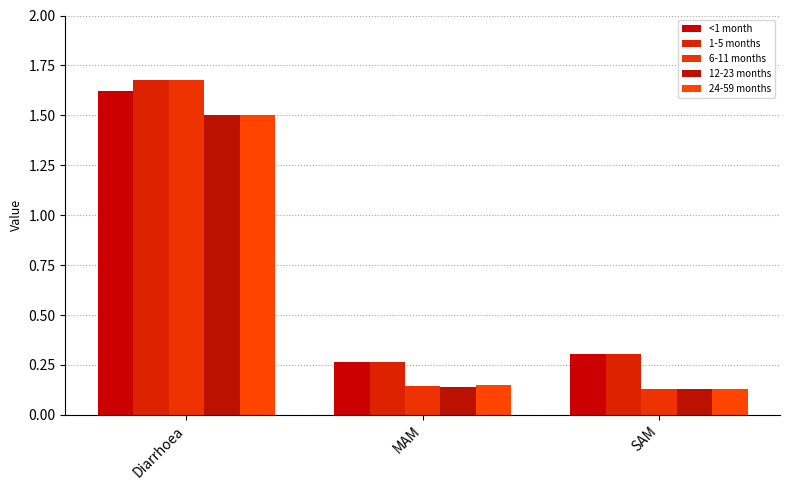

True or false: 1-5 months has a value of 1.7 at Diarrhoea.

True